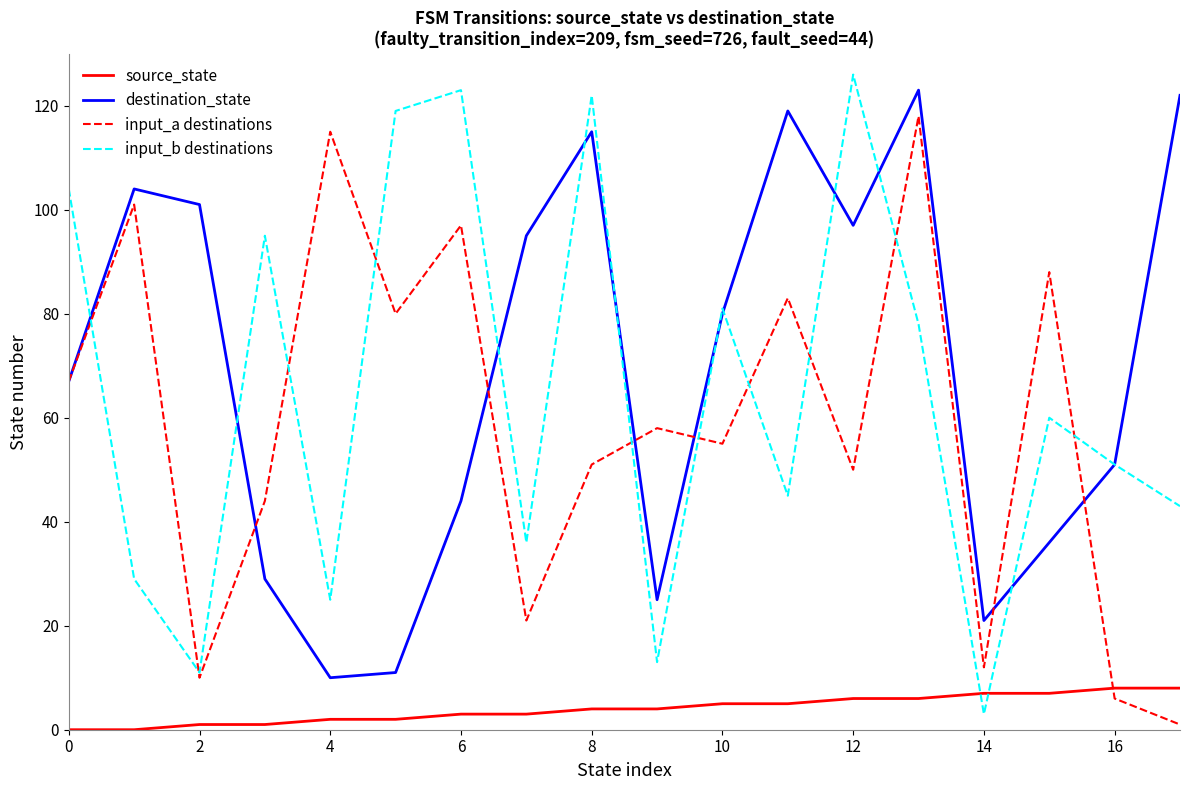

Which series has the largest range (max minus min)?

input_b destinations